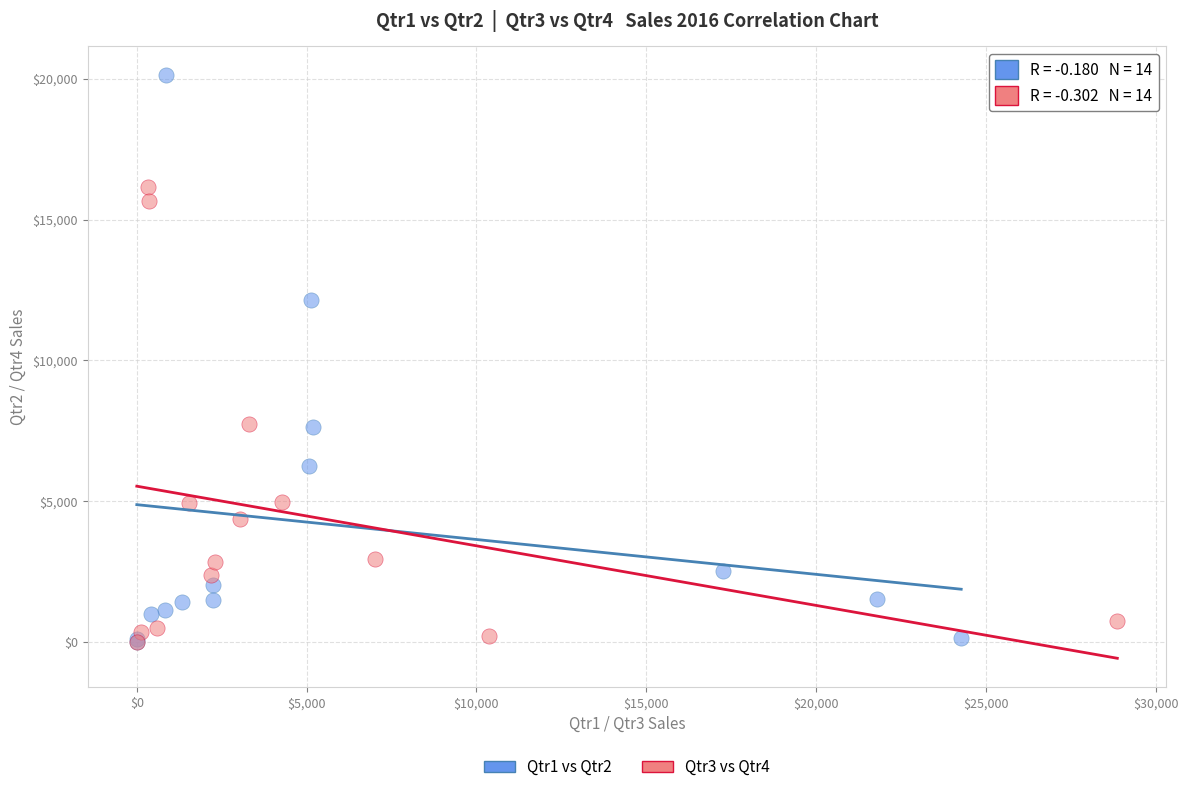

Which series has the widest spread of Y values?

Qtr1 vs Qtr2